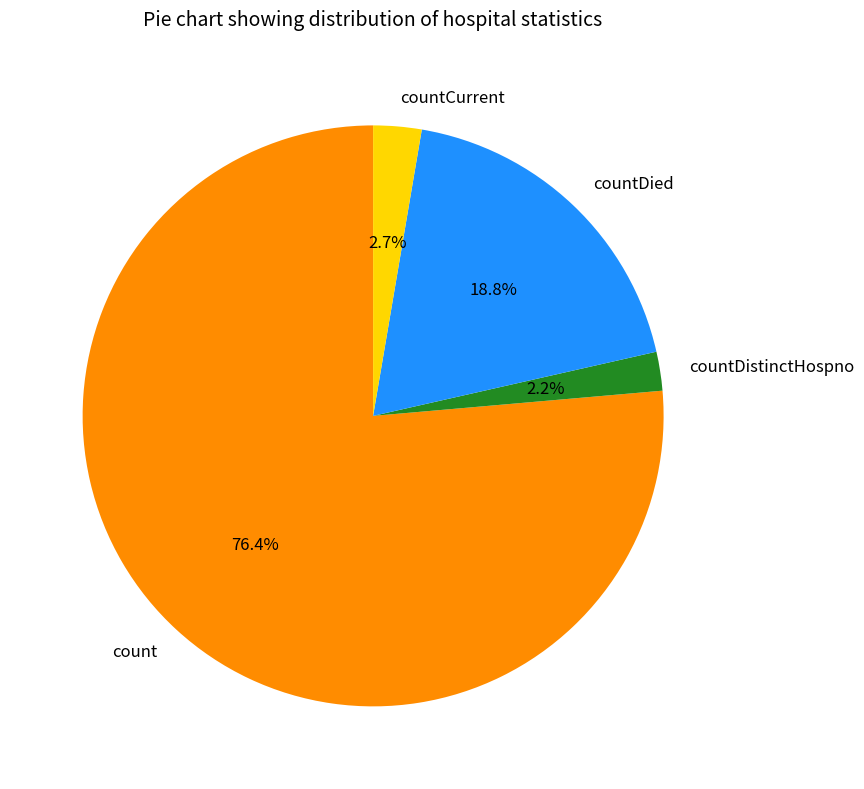

Rank the categories by value from lowest to highest.

countDistinctHospno, countCurrent, countDied, count